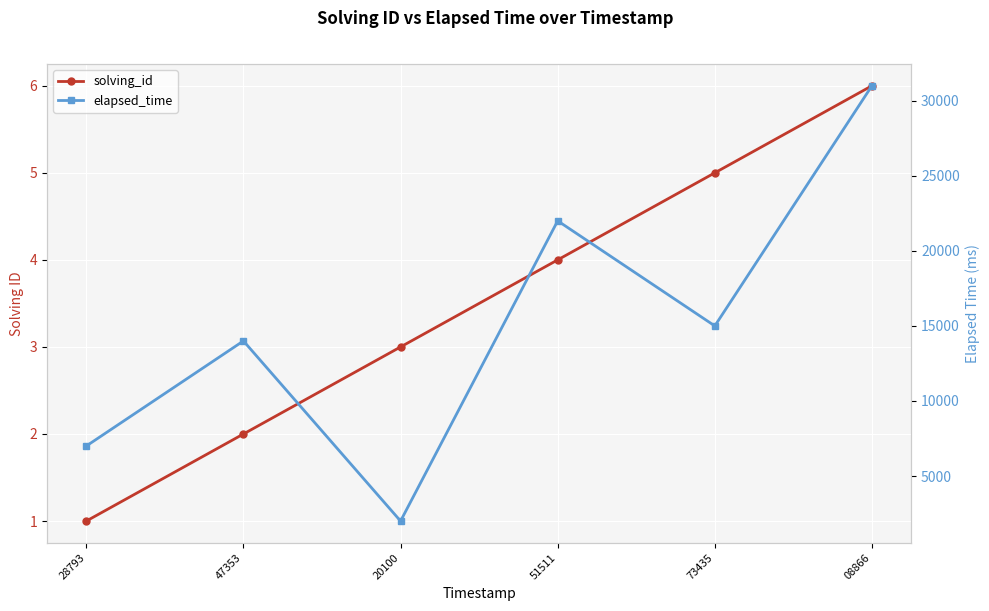

What is the maximum value for elapsed_time?

31000